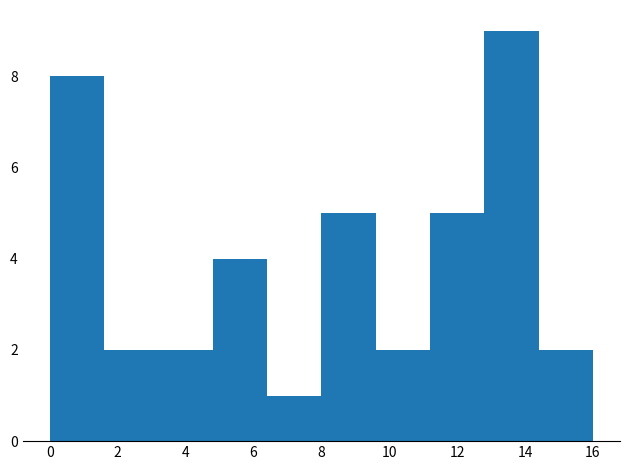

Reading left to right, transcribe this chart: for each bar, give the range it covers on the x-axis and its height. The values are not printed on the chart, so give them approximately, as read against the axis.

0.0 to 1.6: 8
1.6 to 3.2: 2
3.2 to 4.8: 2
4.8 to 6.4: 4
6.4 to 8.0: 1
8.0 to 9.6: 5
9.6 to 11.2: 2
11.2 to 12.8: 5
12.8 to 14.4: 9
14.4 to 16.0: 2